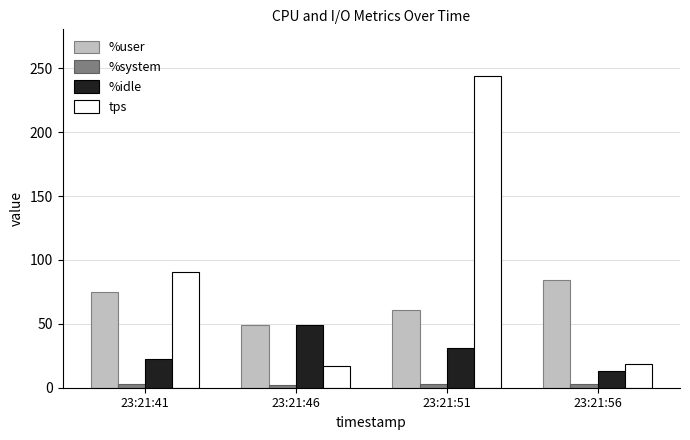

At how many categories does at least one series exceed 64?

3